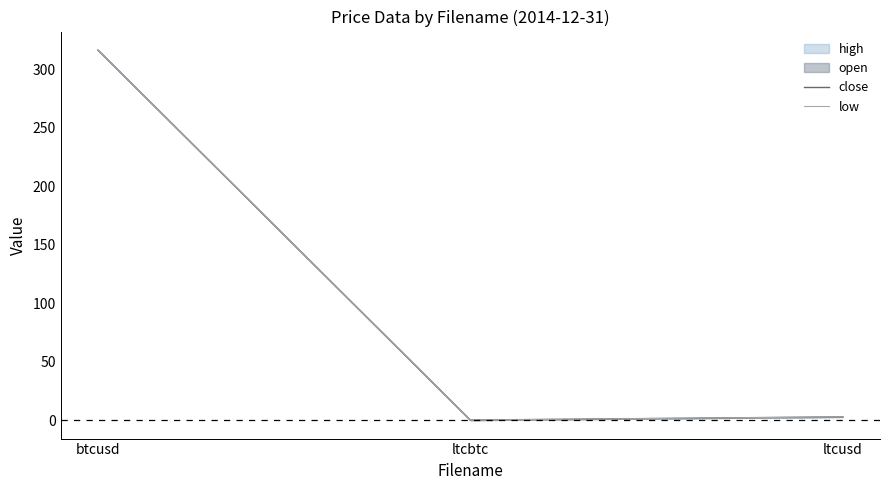

At which category does the chart reach its minimum across all series?

ltcbtc